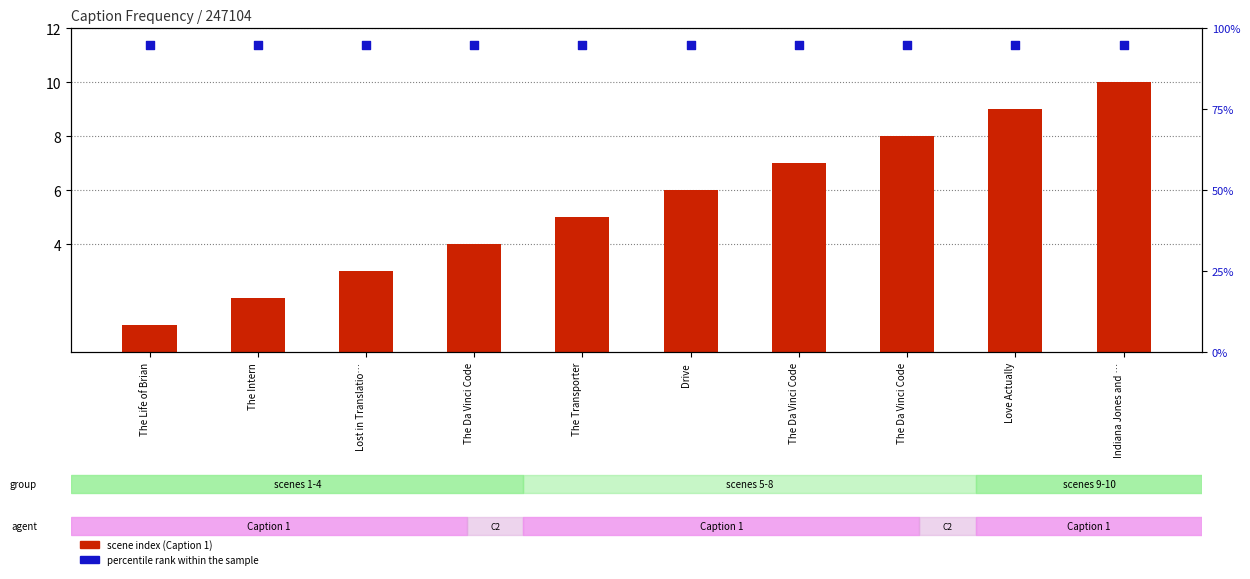

Which series contains the highest Y value?

percentile rank within the sample